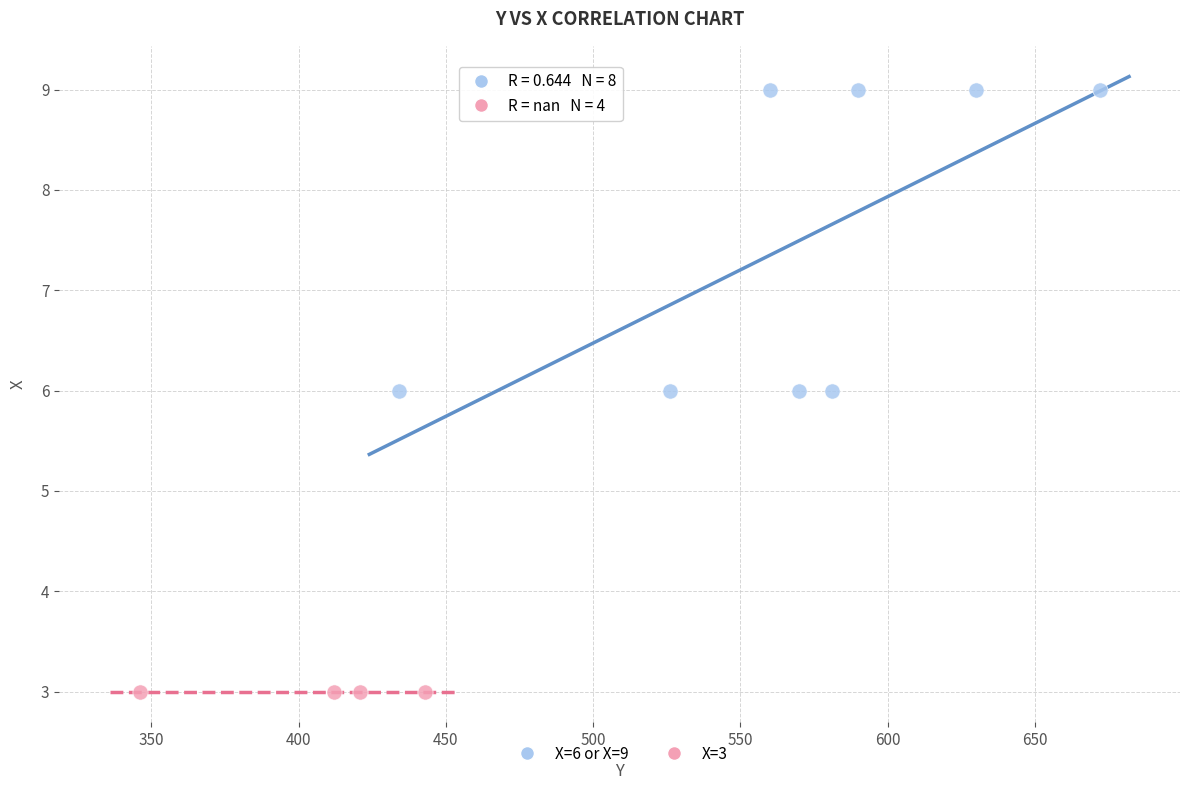

Which series contains the lowest Y value?

X=3